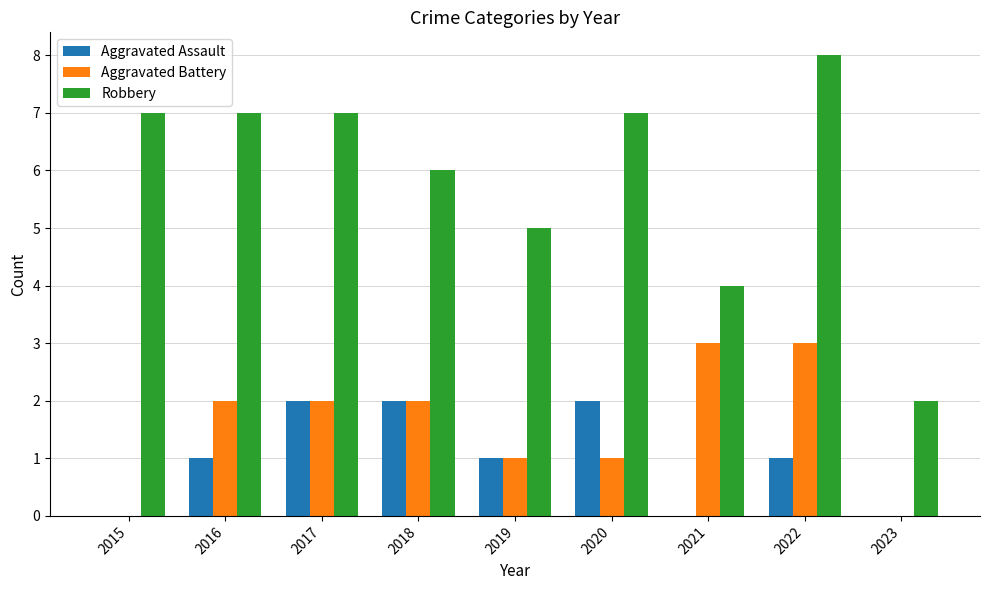

What is the sum of the Aggravated Battery values at 2016 and 2020?

3